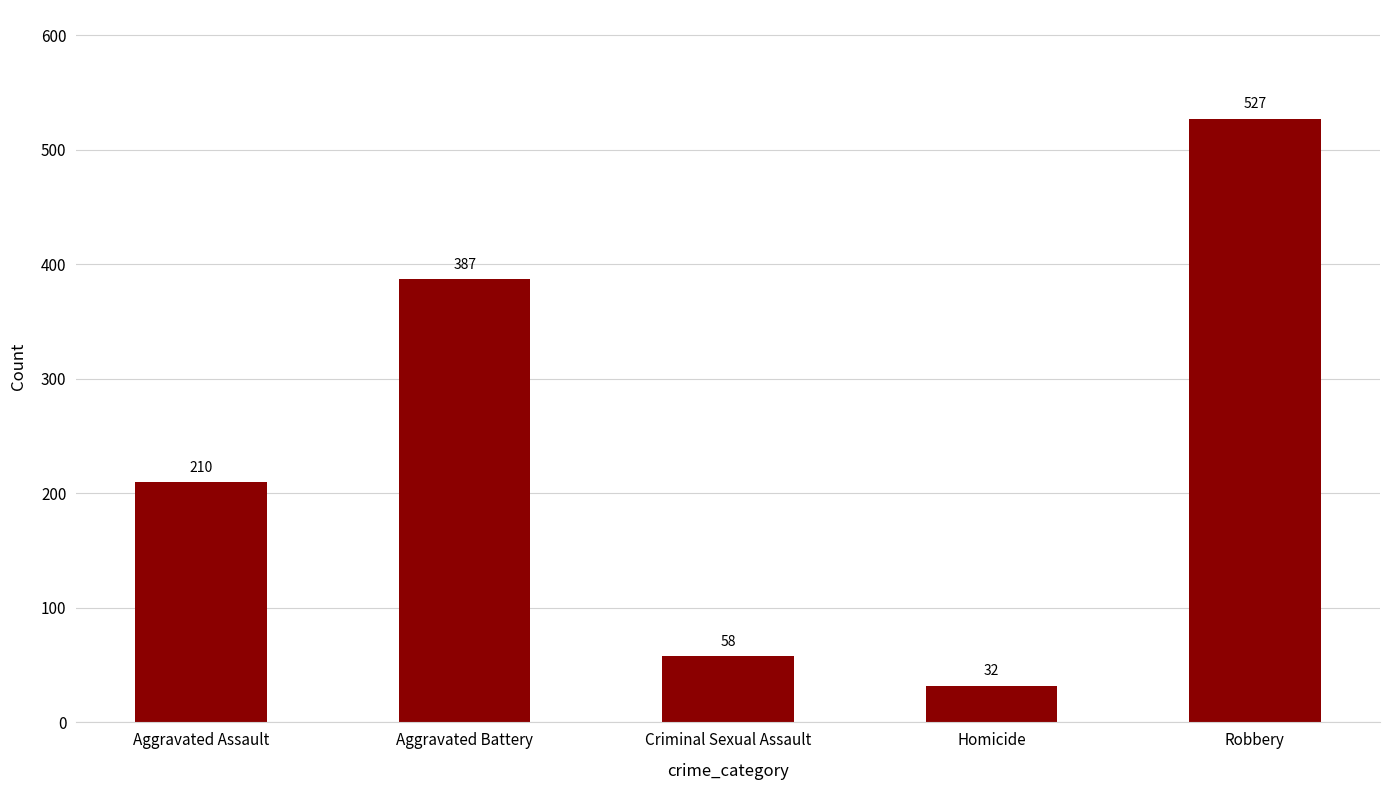

Rank the categories by value from highest to lowest.

Robbery, Aggravated Battery, Aggravated Assault, Criminal Sexual Assault, Homicide